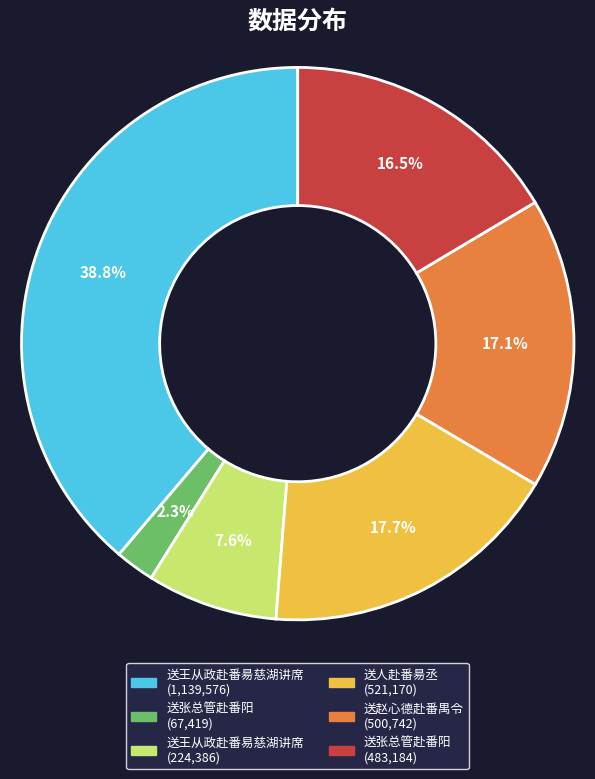

Is there a majority slice in this chart?

No